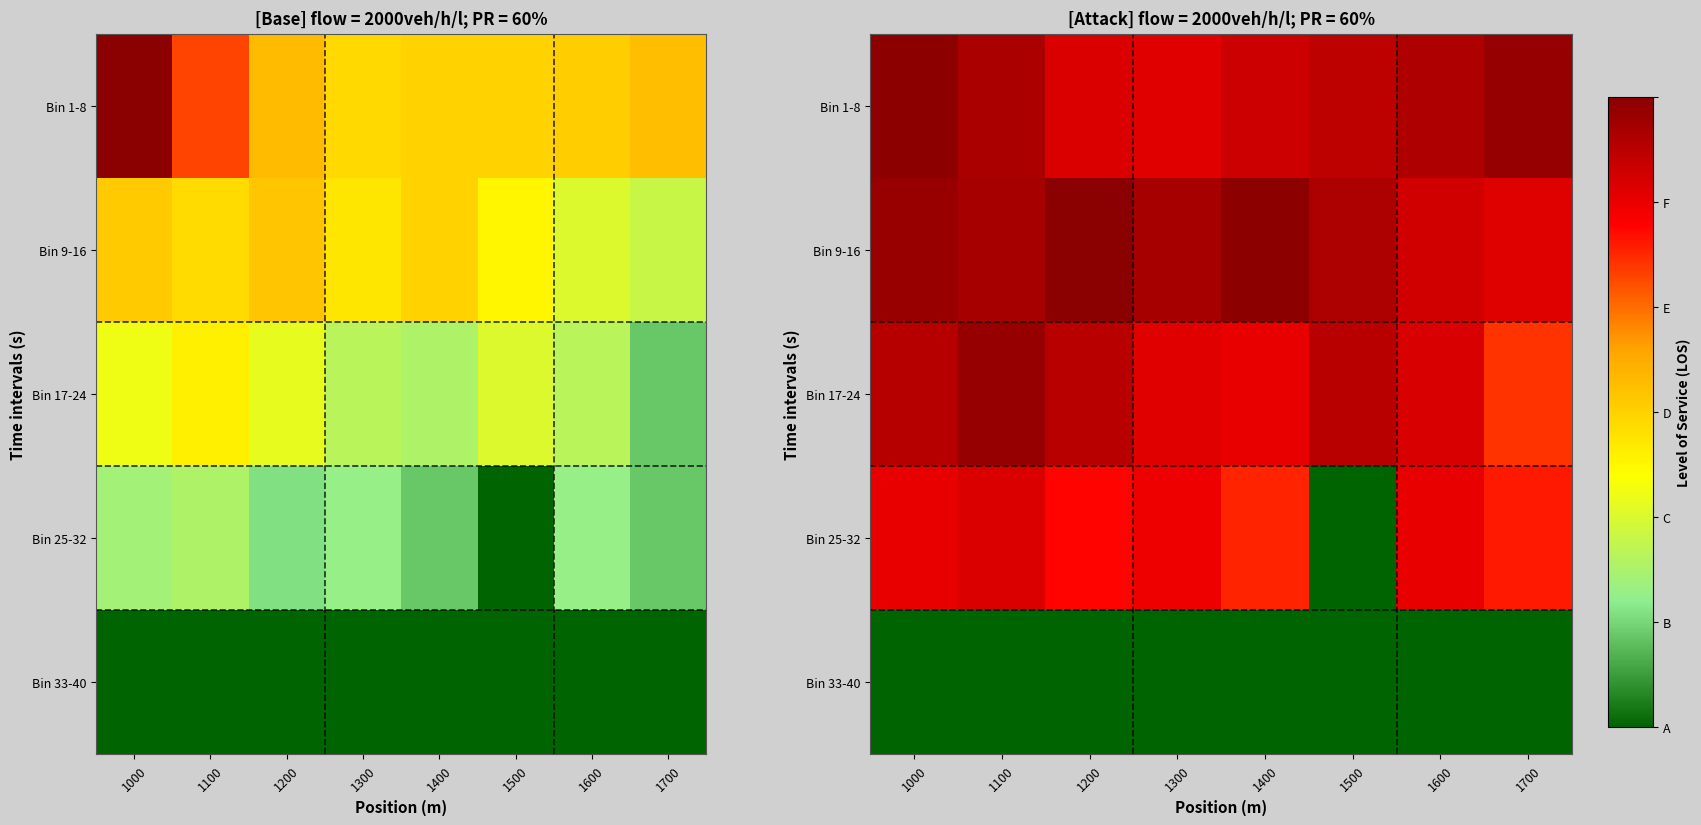

At which category does the chart reach its peak across all series?

1200